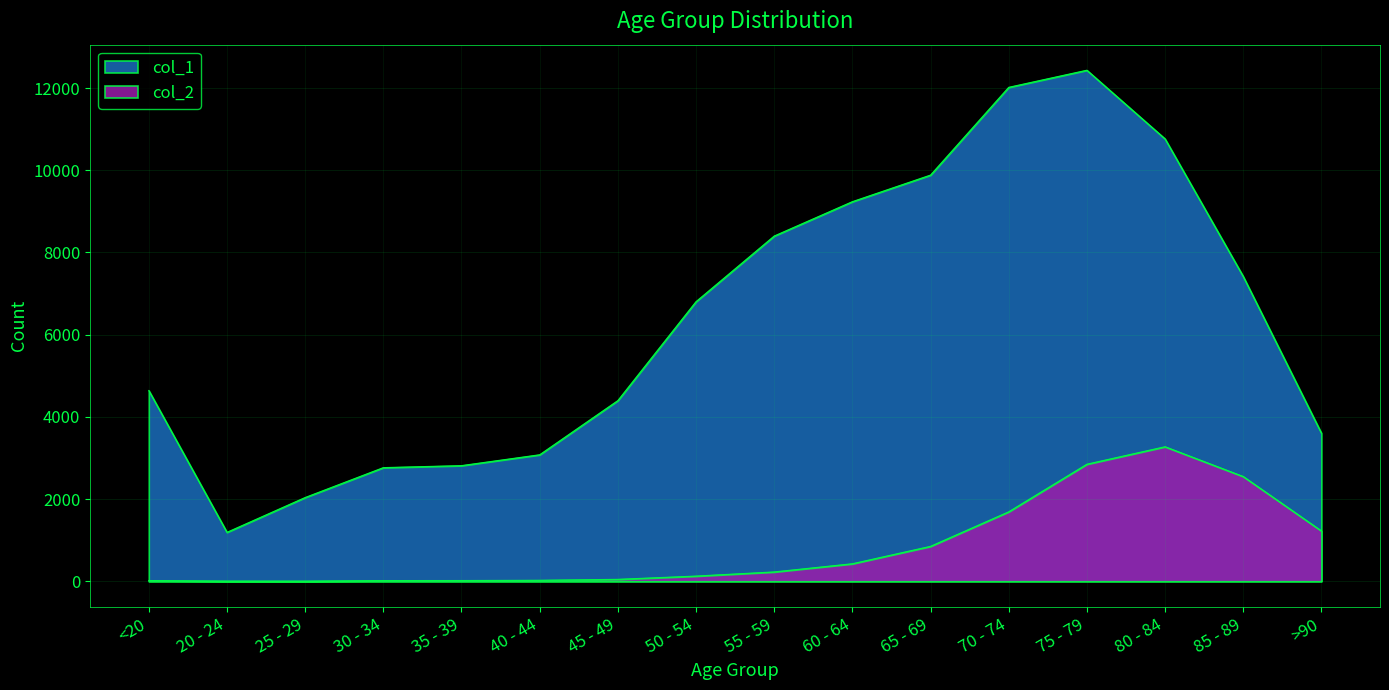

Count the number of data series in this chart.

2